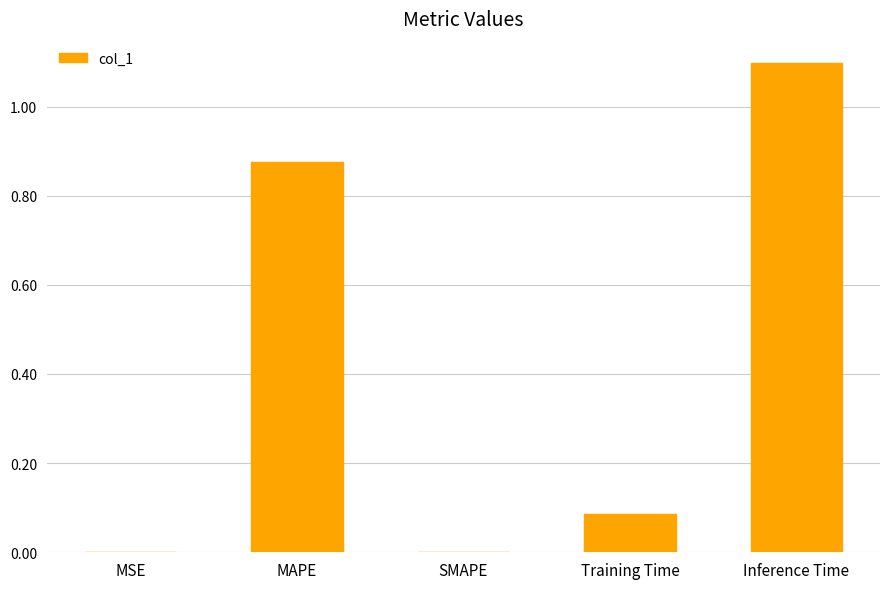

Which has a higher value, MAPE or Inference Time?

Inference Time